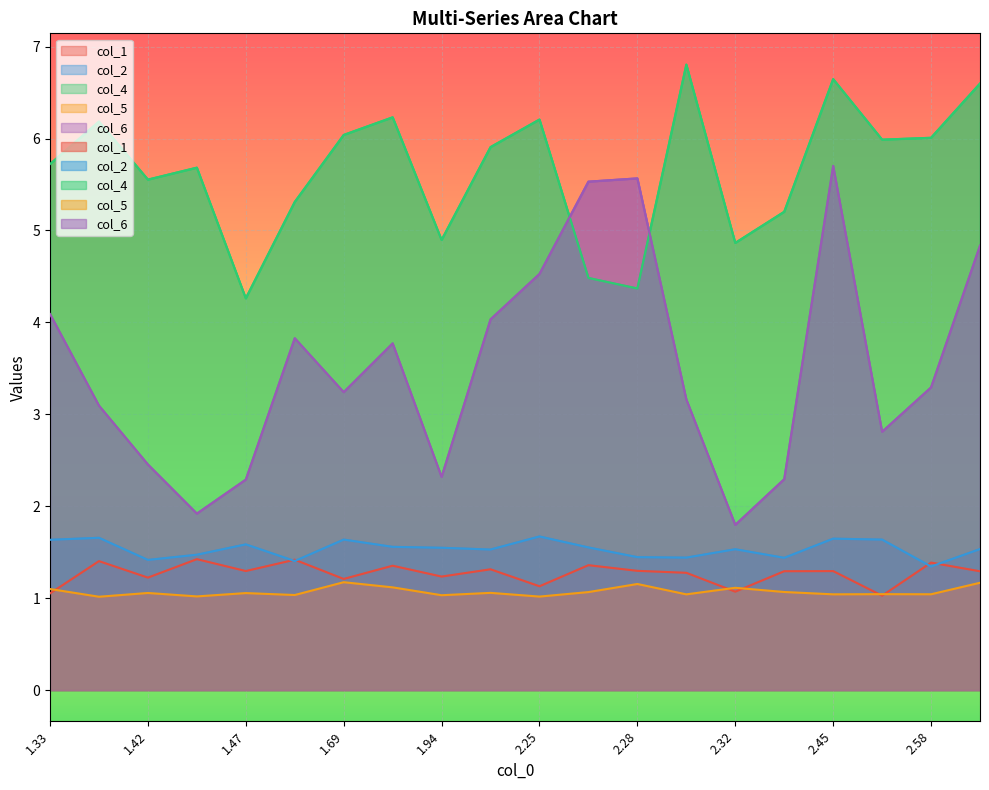

Which series has the largest total across all categories?

col_4